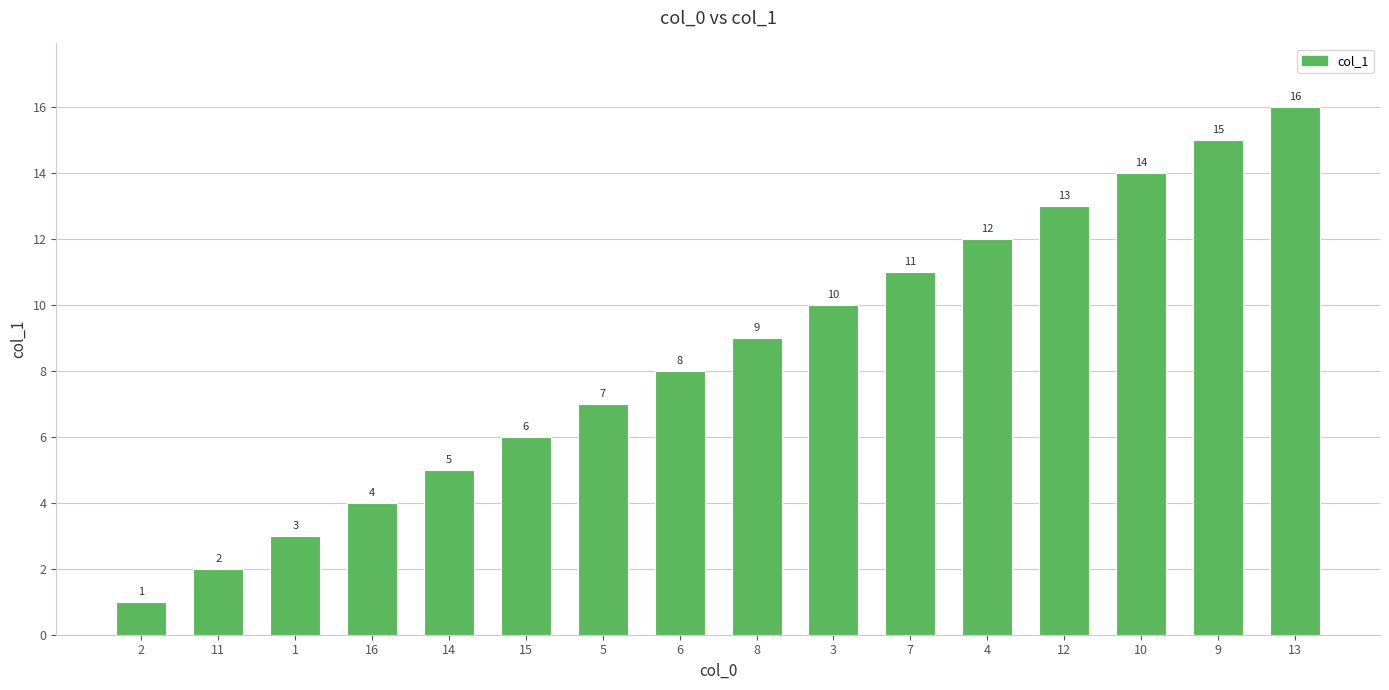

Which label corresponds to the smallest value in the chart?

2